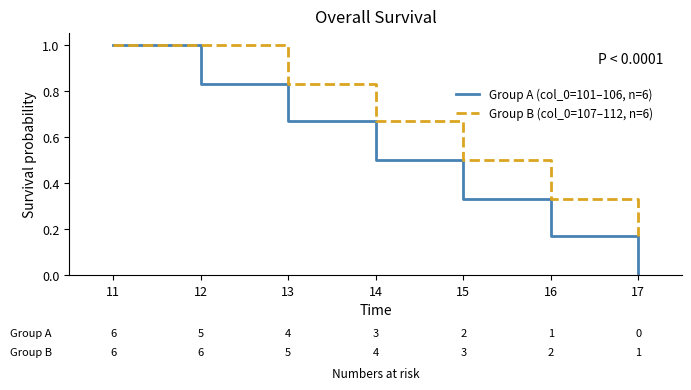

Rank the categories by Group A (col_0=101–106, n=6) value from highest to lowest.

11, 12, 13, 14, 15, 16, 17